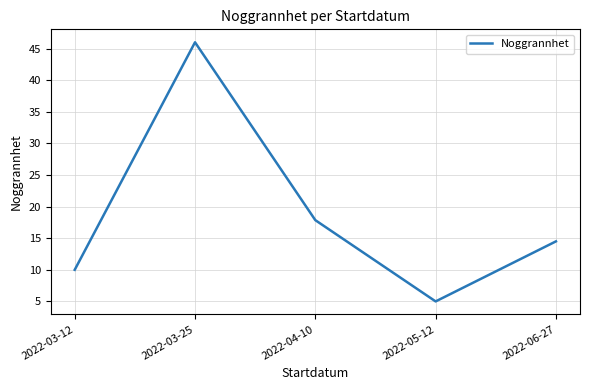

What is the approximate value at 2022-04-10?

17.9